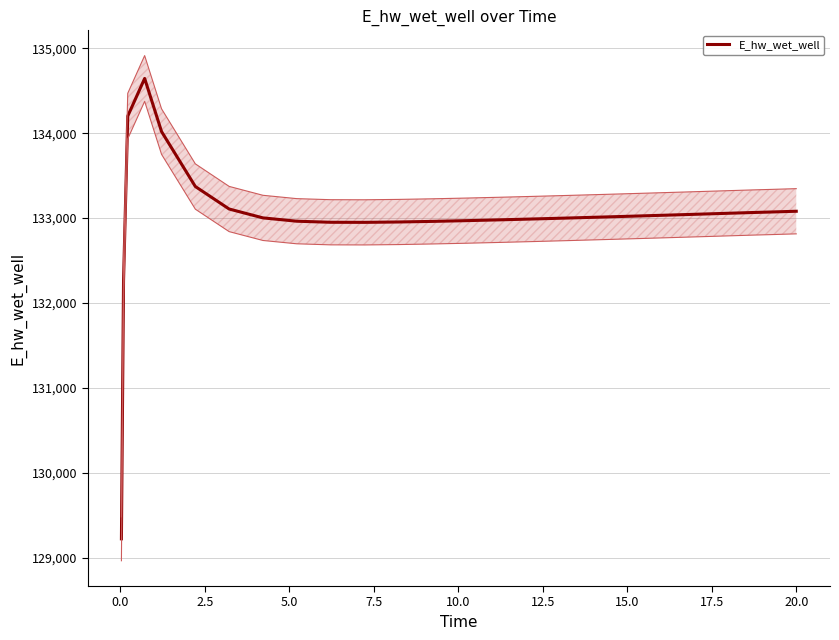

What is the highest value of the E_hw_wet_well series?

134644.5